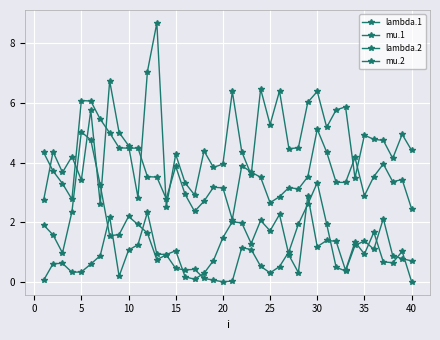

How many series are shown in this chart?

4